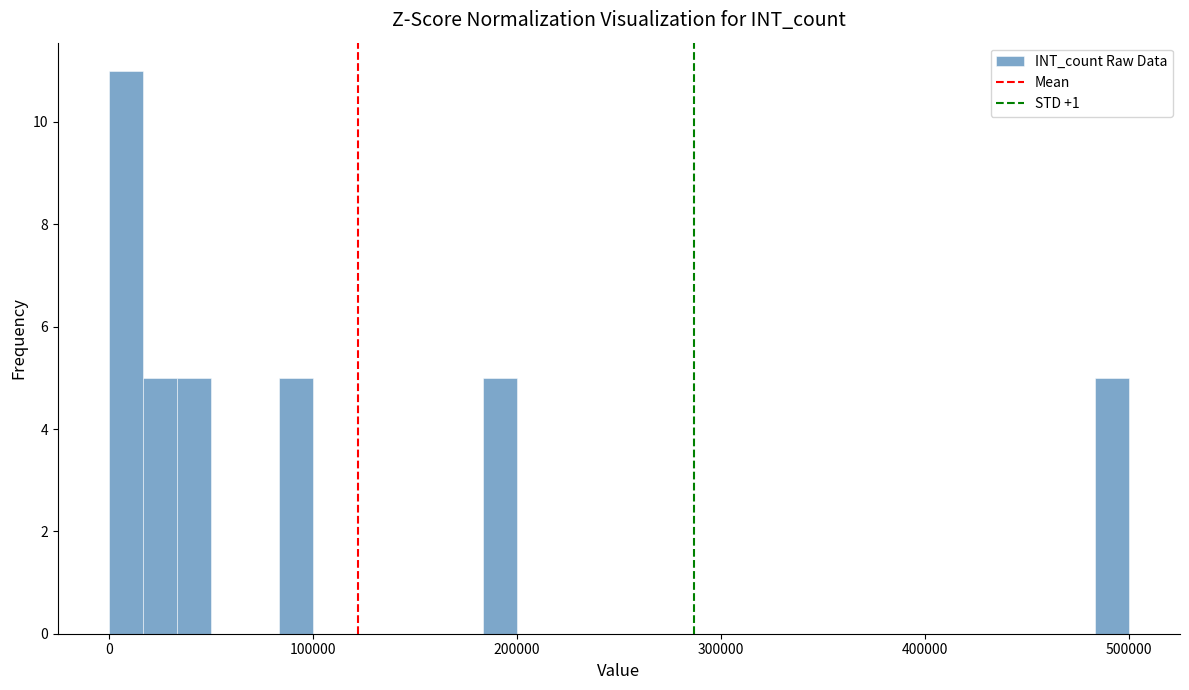

Read against the x-axis, roughly where is the centre of the tallest bar?

10000